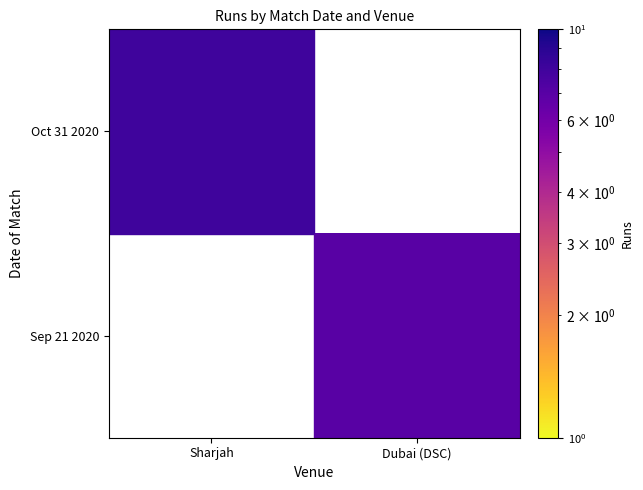

Rank the categories by Oct 31 2020 value from lowest to highest.

Sharjah, Dubai (DSC)